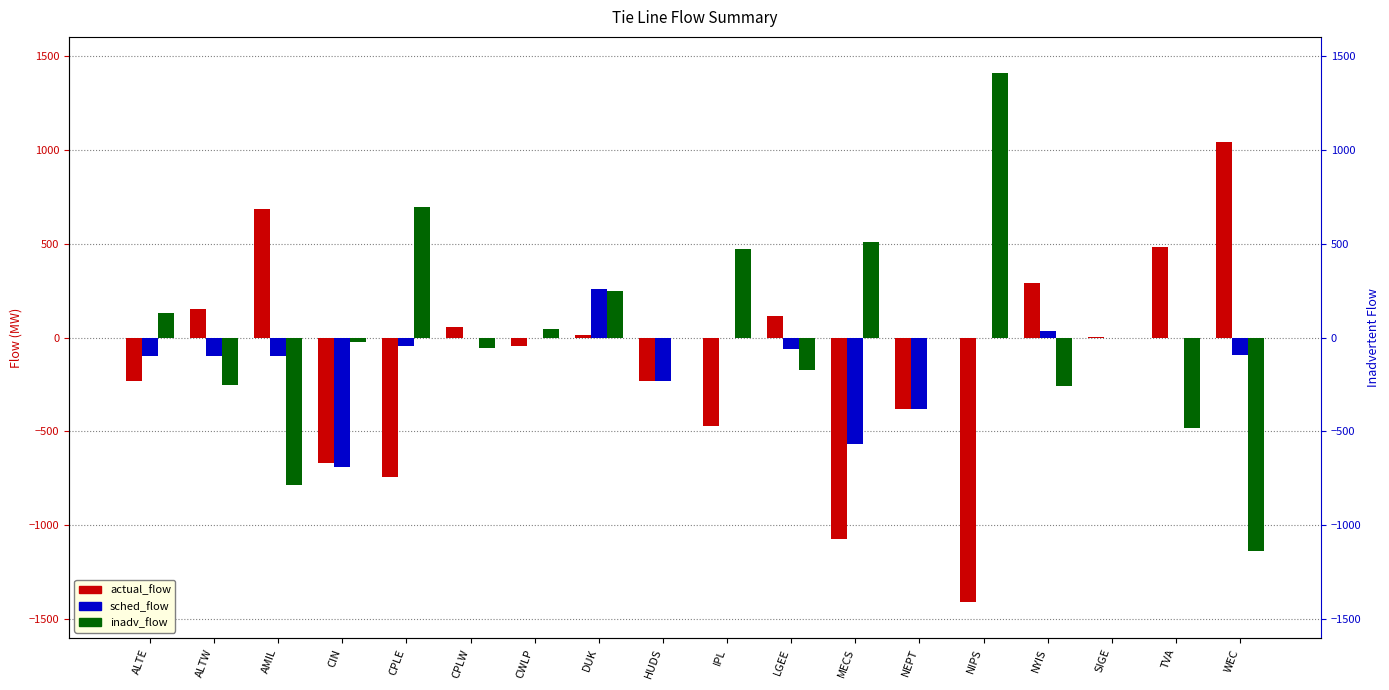

At which label does sched_flow reach its peak?

DUK